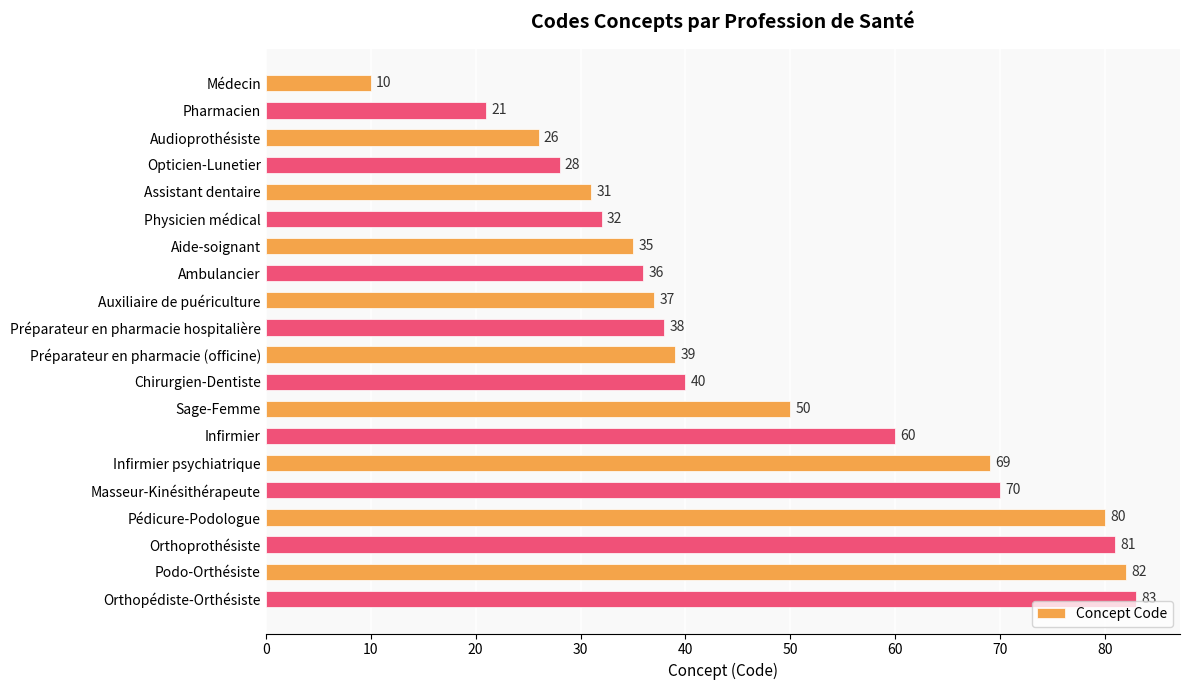

Count the number of data series in this chart.

1